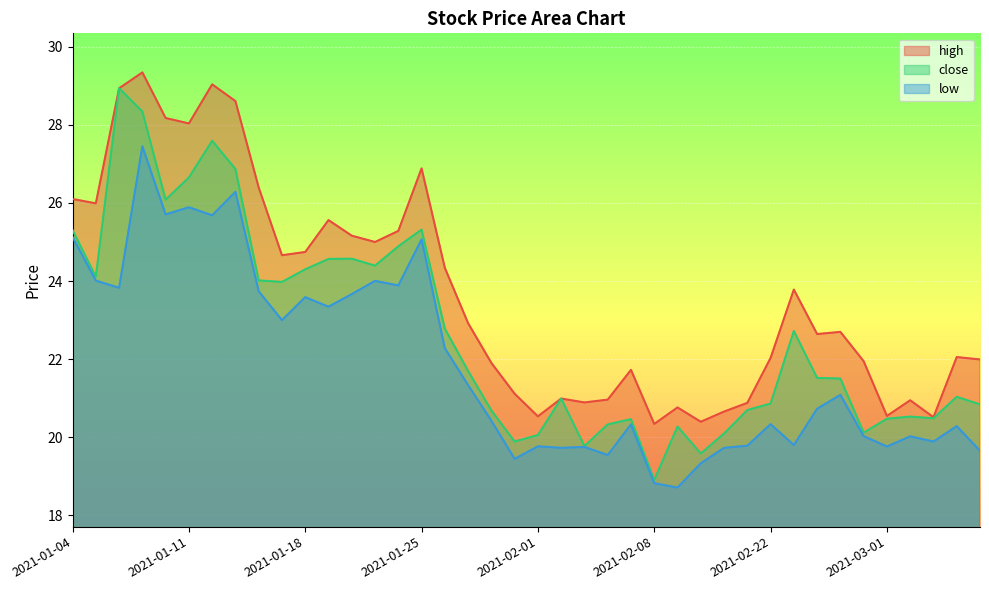

Where does the high series first go above 22?

2021-01-04